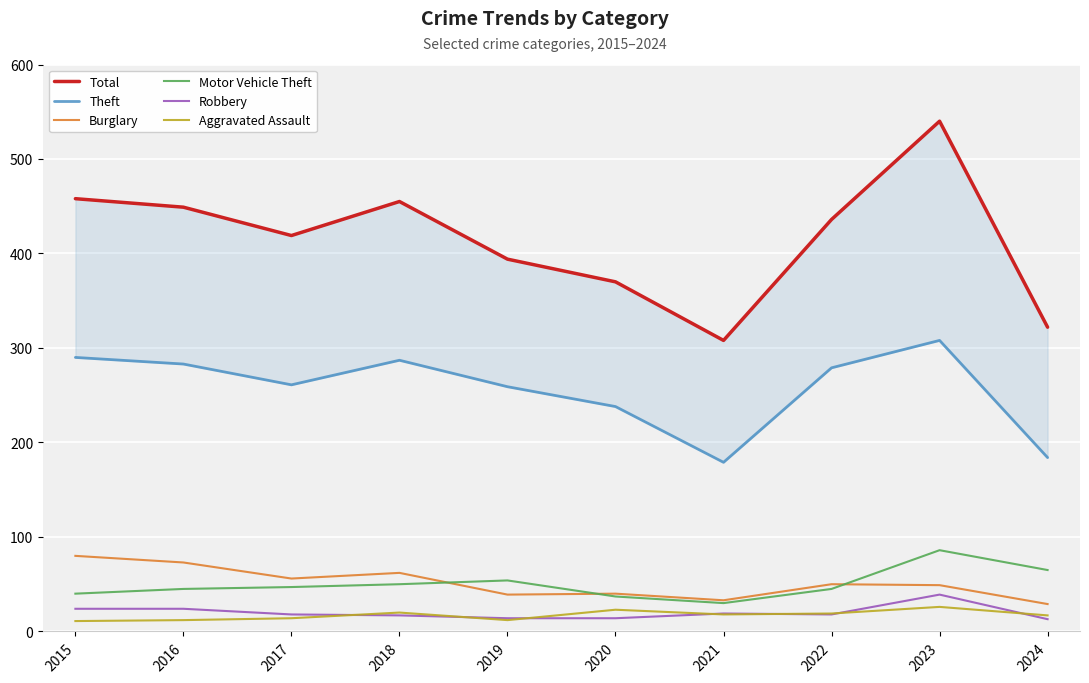

At which category does Aggravated Assault reach its first local valley?

2019